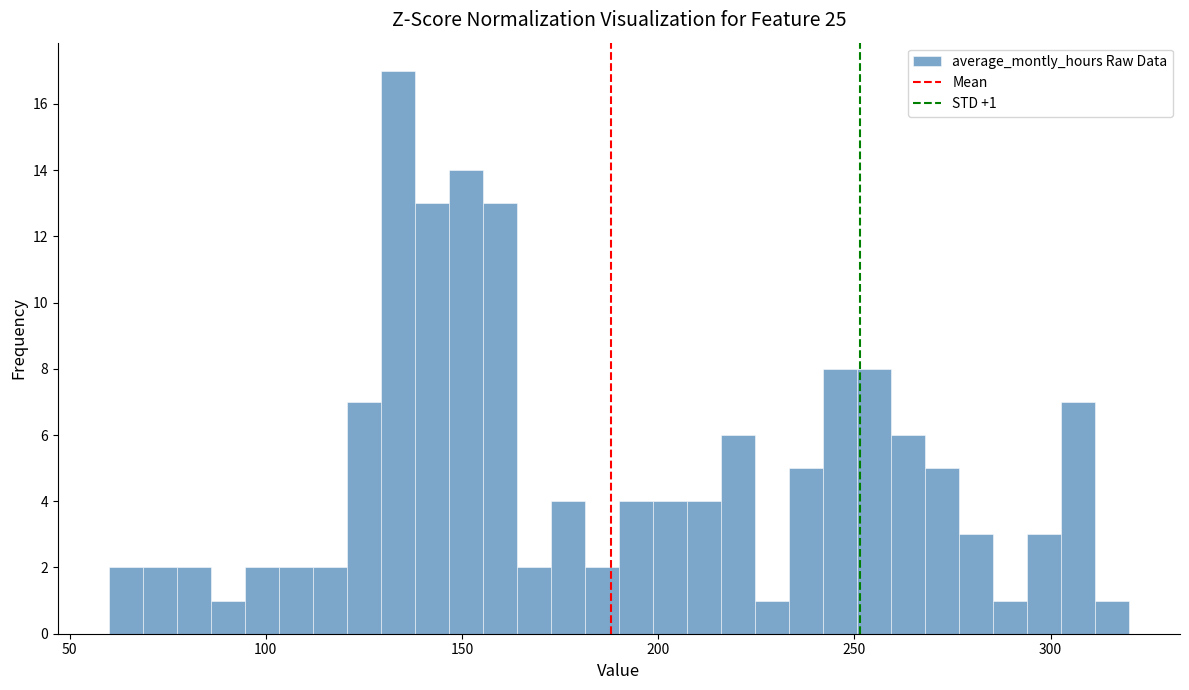

Read against the x-axis, roughly where is the centre of the tallest bar?

135